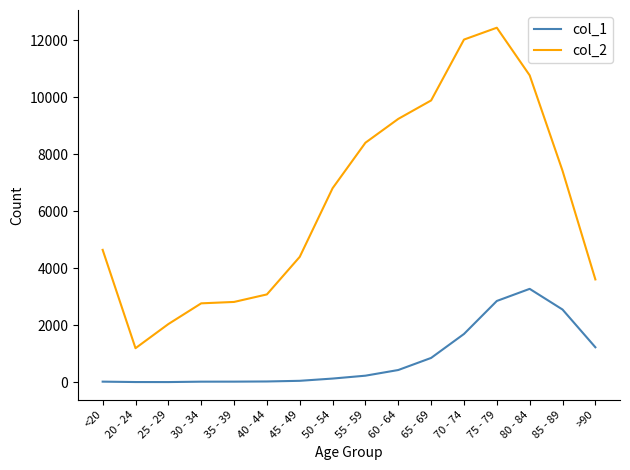

What are all the series names shown in the legend?

col_1, col_2